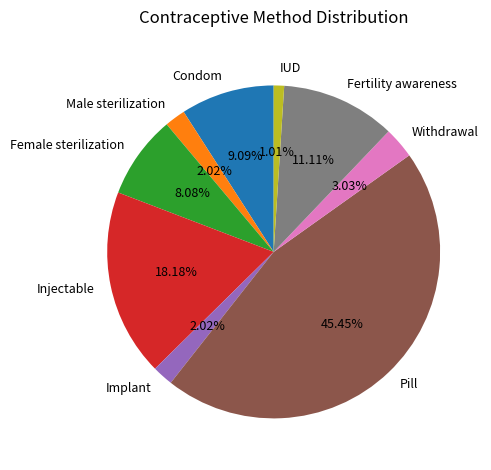

Which category has the smallest portion of the pie?

IUD